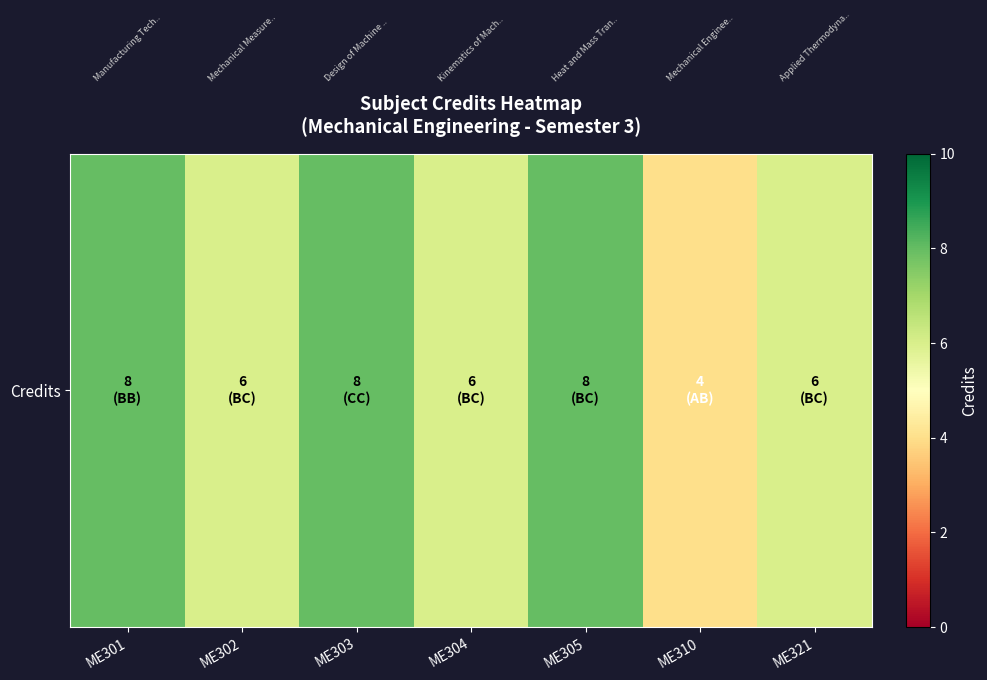

What is the ratio of the value at ME321 to the value at ME304?

1.0